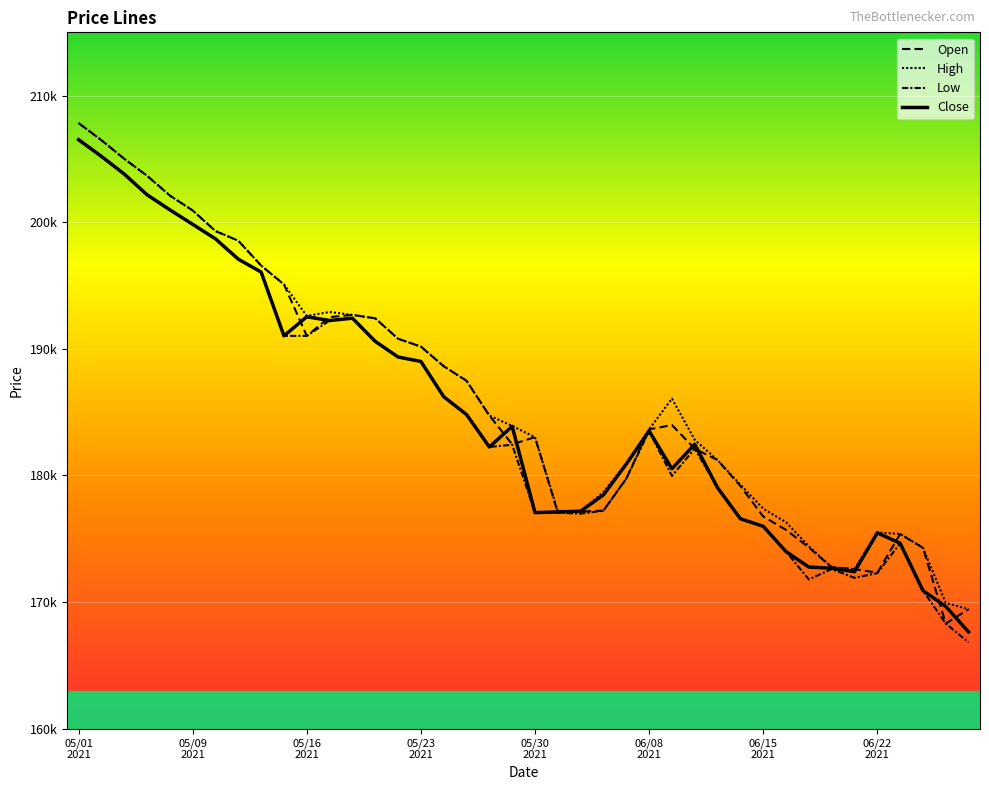

Reading left to right, transcribe all the data shown in this chart.

Open: 207835	206481	205014	203673	202110	200928	199303	198539	196574	195089	191023	192504	192681	192408	190796	190176	188627	187476	184732	182458	183022	177055	177142	177219	179745	183636	183980	182114	181211	179160	176755	175701	174307	172748	172599	172315	175370	174282	168300	169430
High: 207835	206481	205014	203673	202110	200928	199303	198539	196574	195089	192598	192910	192681	192408	190796	190176	188627	187476	184732	183910	183022	177177	177176	178683	180940	183636	186069	182812	181211	179269	177373	176302	174406	172748	172599	175493	175382	174282	169934	169430
Low: 206520	205205	203808	202172	200980	199837	198687	197082	196062	191024	191023	192235	192421	190589	189354	189004	186217	184810	182248	182422	177062	177055	176982	177219	179745	183513	179959	182114	179025	176578	175982	173983	171784	172605	171910	172280	174644	170905	168300	166816
Close: 206520	205205	203808	202172	200980	199837	198687	197082	196062	191024	192535	192235	192421	190589	189354	189004	186217	184810	182248	183877	177062	177118	177176	178465	180899	183513	180529	182465	179025	176578	175982	173983	172762	172670	172395	175463	174644	170905	169651	167634